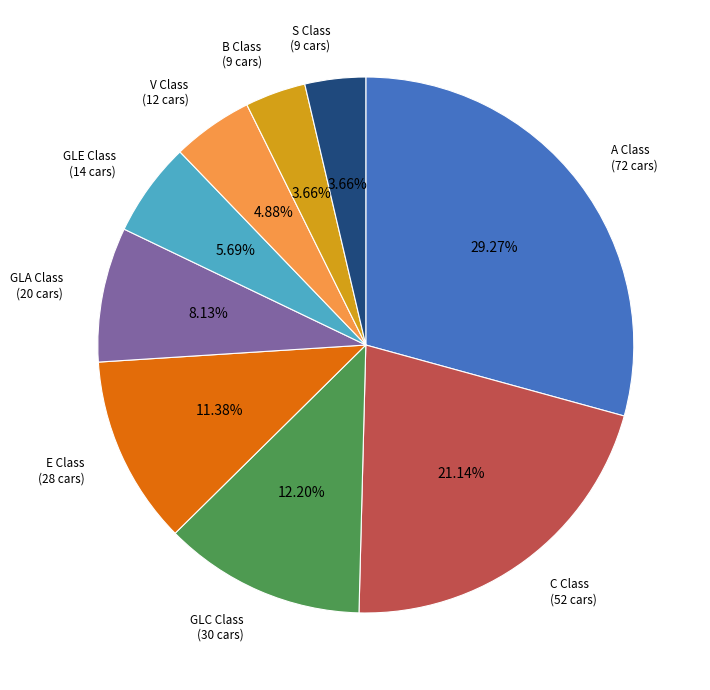

Is GLA Class the majority of the pie?

No